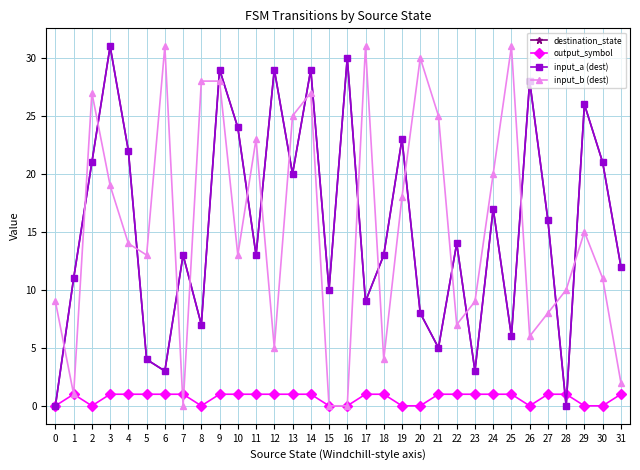

The value of input_b (dest) at 21 is 38. True or false?

False